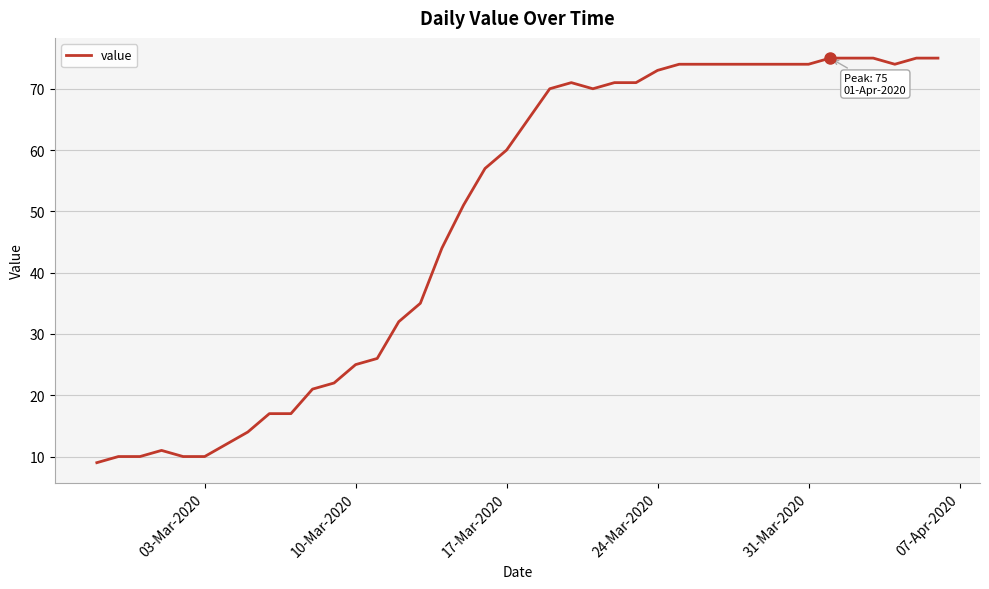

Is it true that the value at 24-Mar-2020 is 41?

False